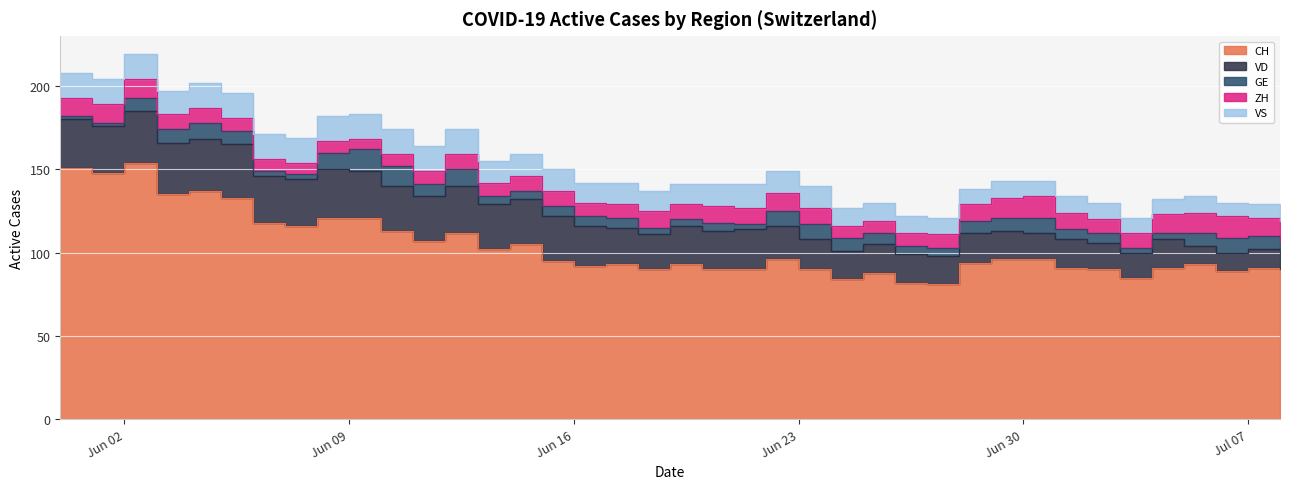

The CH series shows 77 at 2020-06-05. True or false?

False